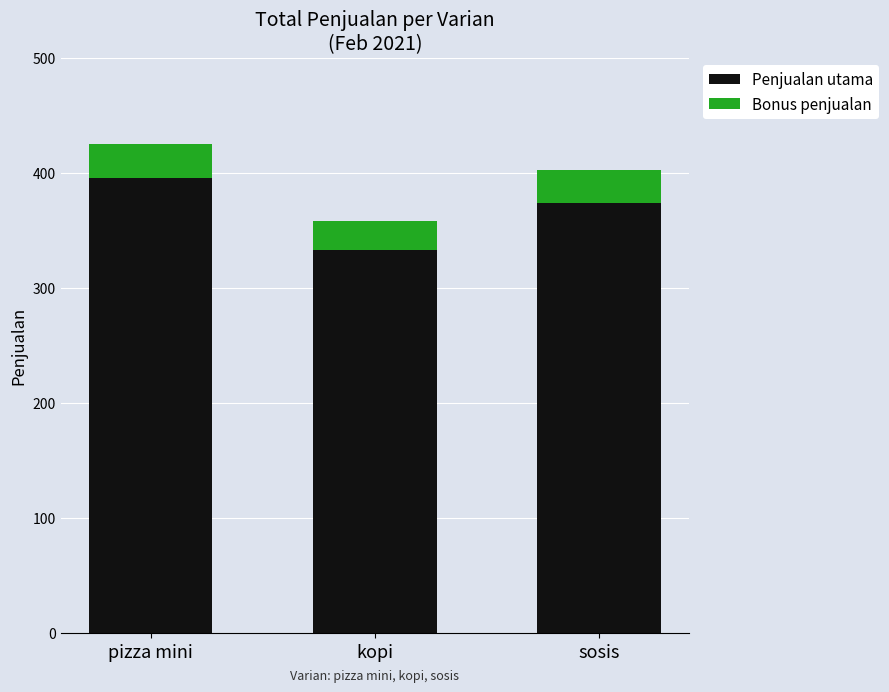

True or false: Penjualan utama has a value of 588.5 at sosis.

False